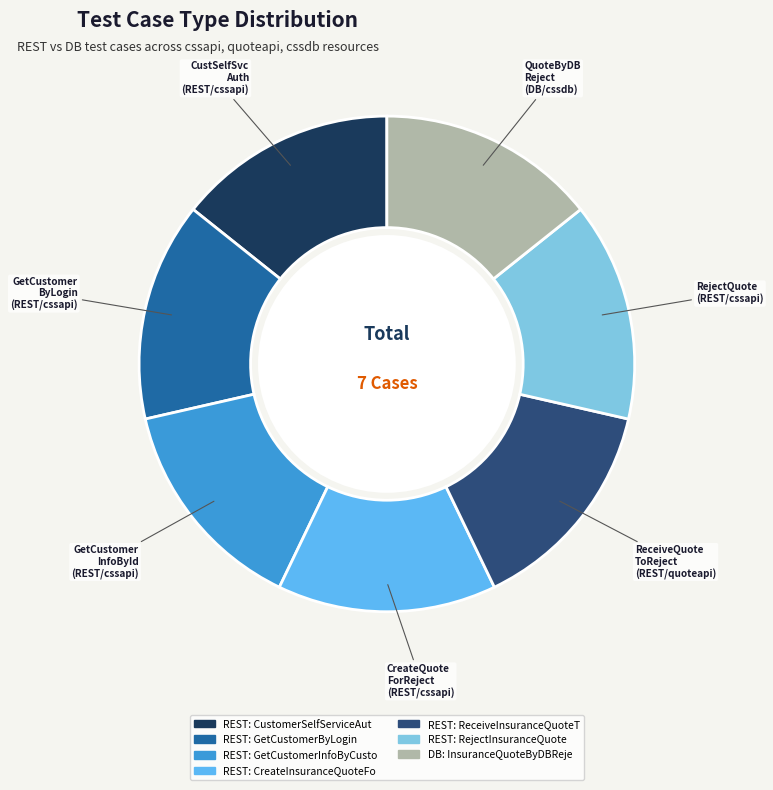

Does any single category account for the majority?

No